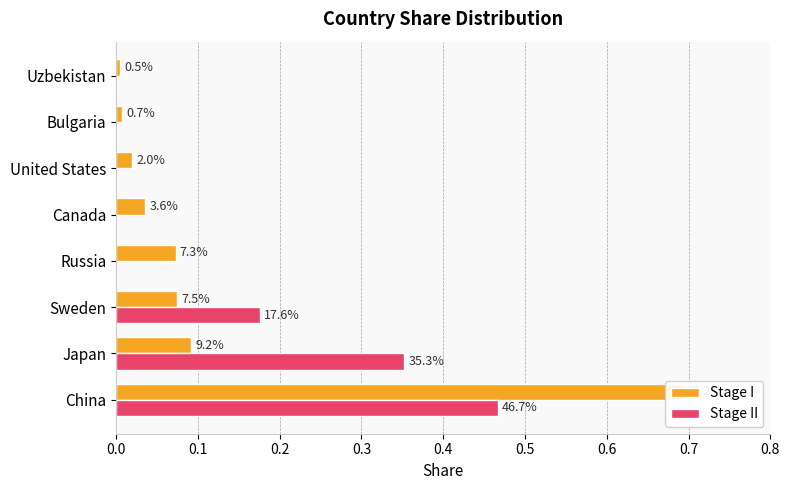

The value of Stage II at 0.4 is 0.2. True or false?

False